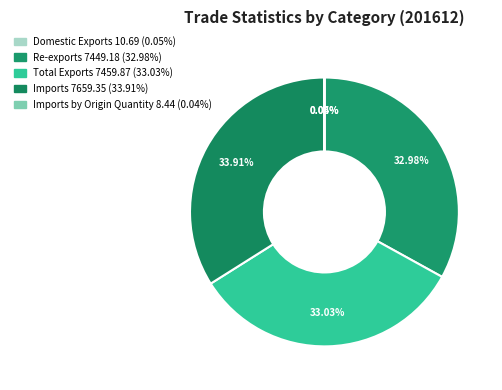

Count the number of slices in the pie.

5